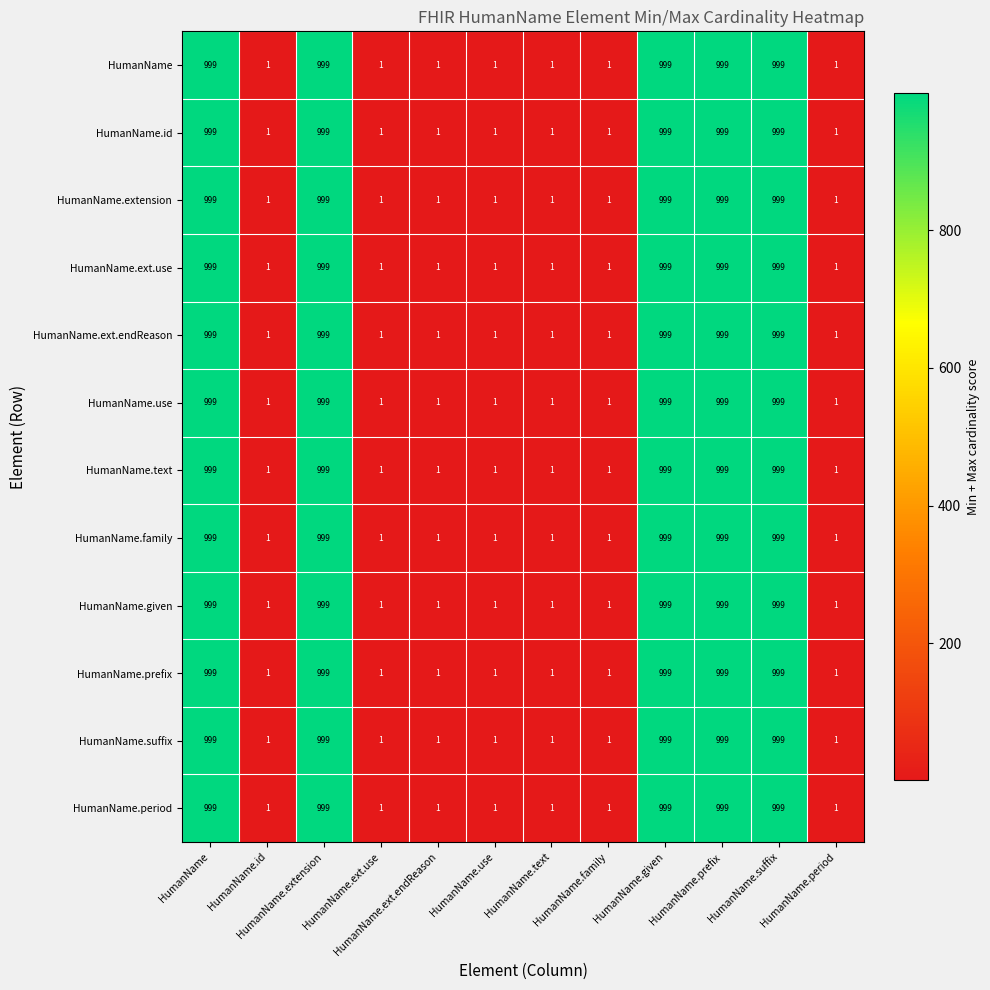

How many HumanName.text values are between 1 and 999?

12